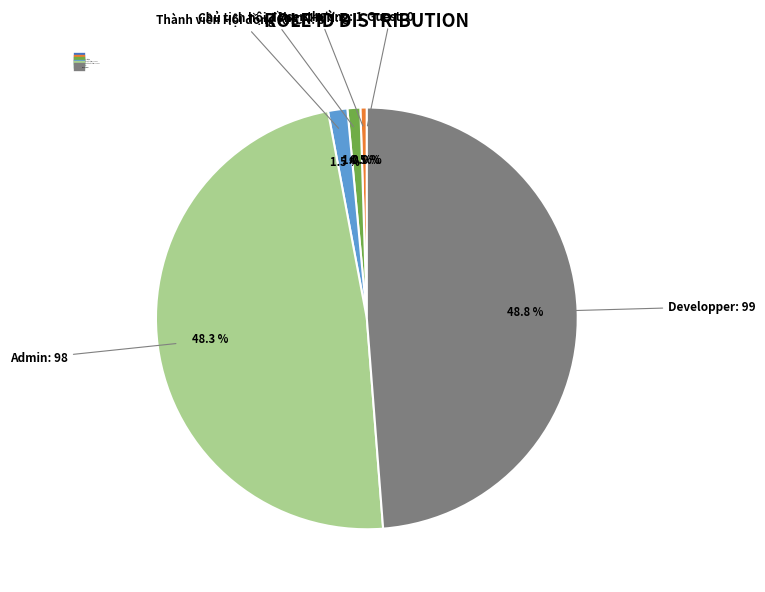

To the nearest percent, what percentage of the pie is Thành viên Hội đồng KHCN?

1%